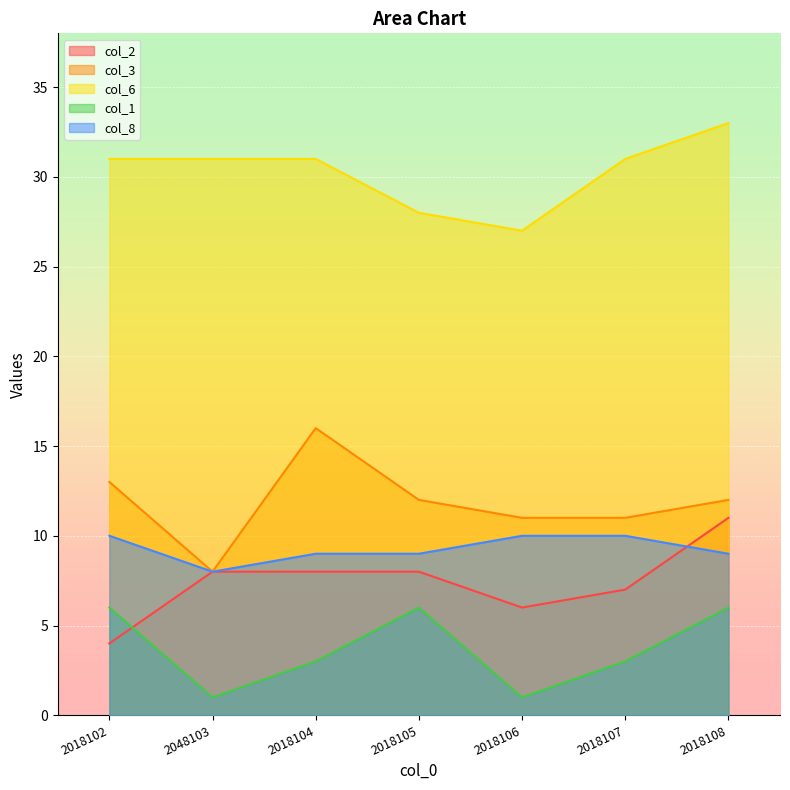

What position from the left is 2018106?

5